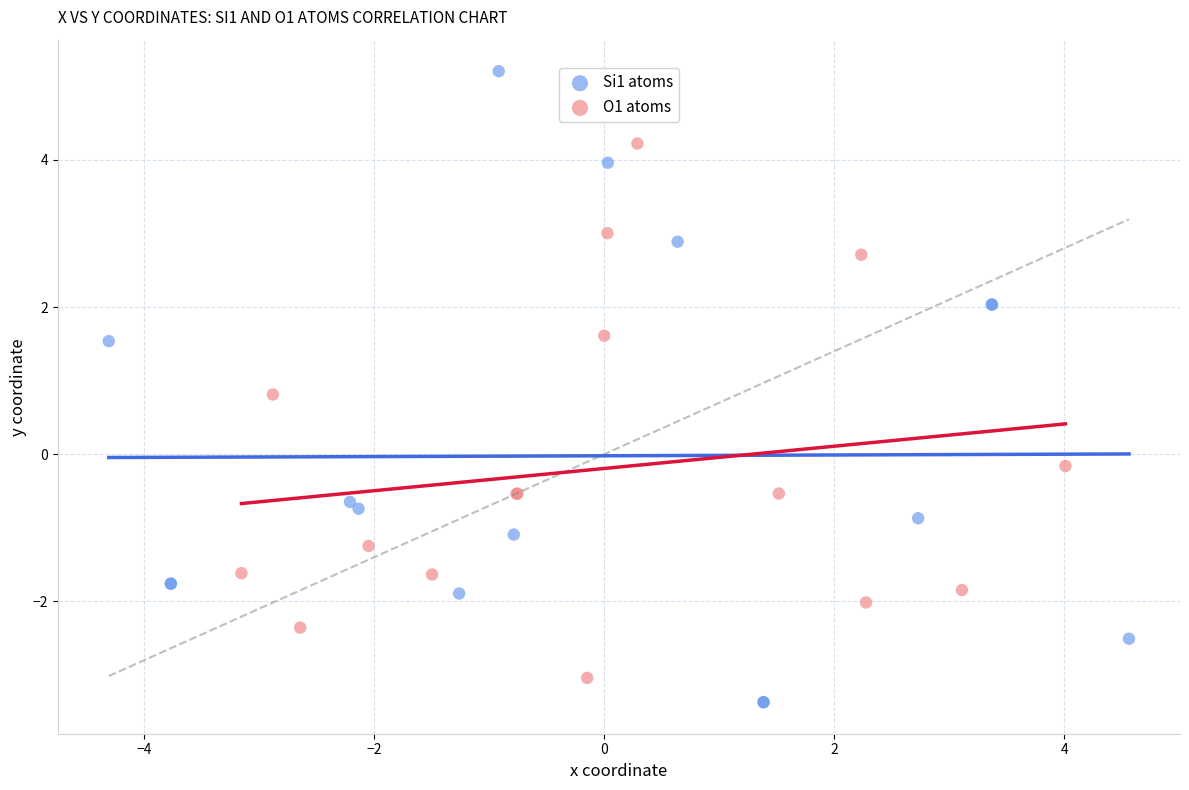

Which series has the largest Y range (max minus min)?

Si1 atoms